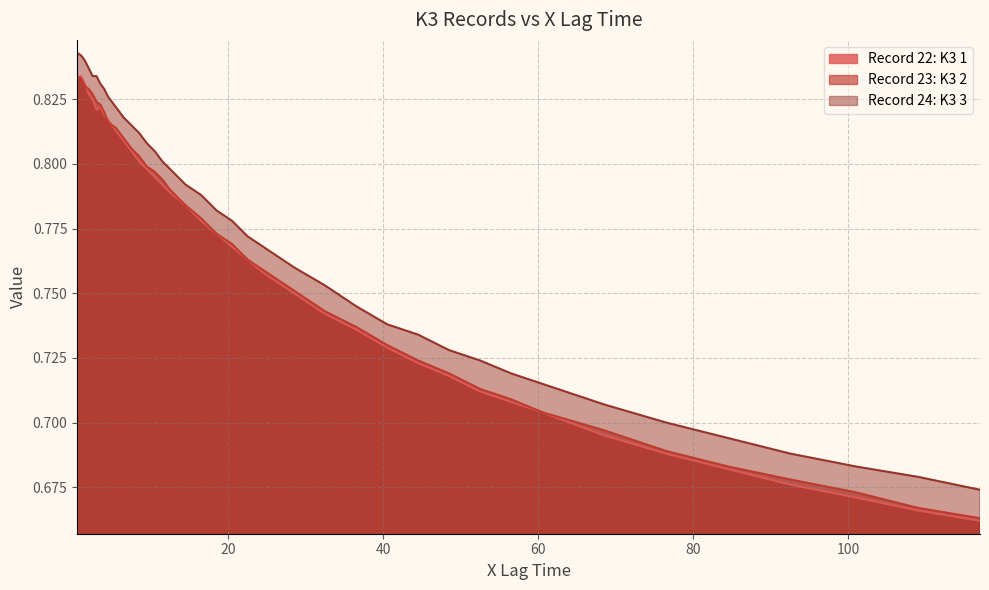

What is the average value of the Record 23: K3 2 series?

0.8